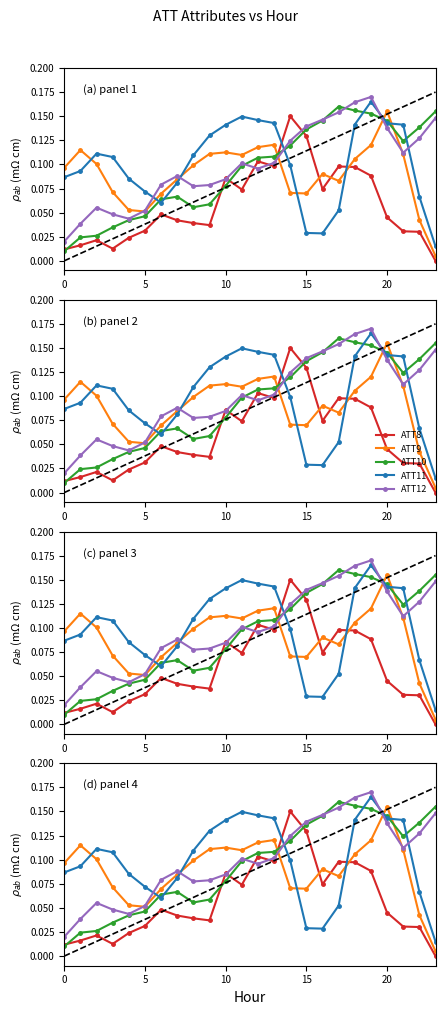

What is the sum of the ATT12 values at 6 and 7?

0.2